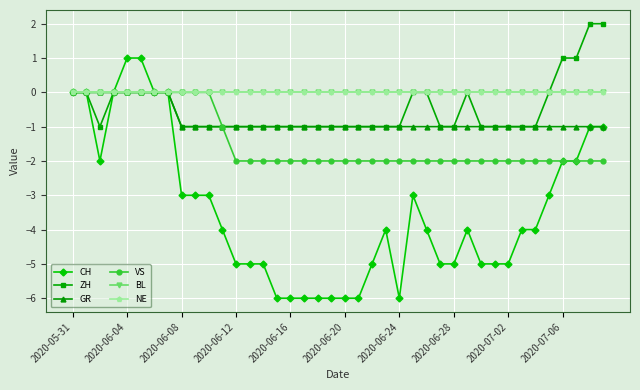

Is this an area chart (filled region under the line)?

No